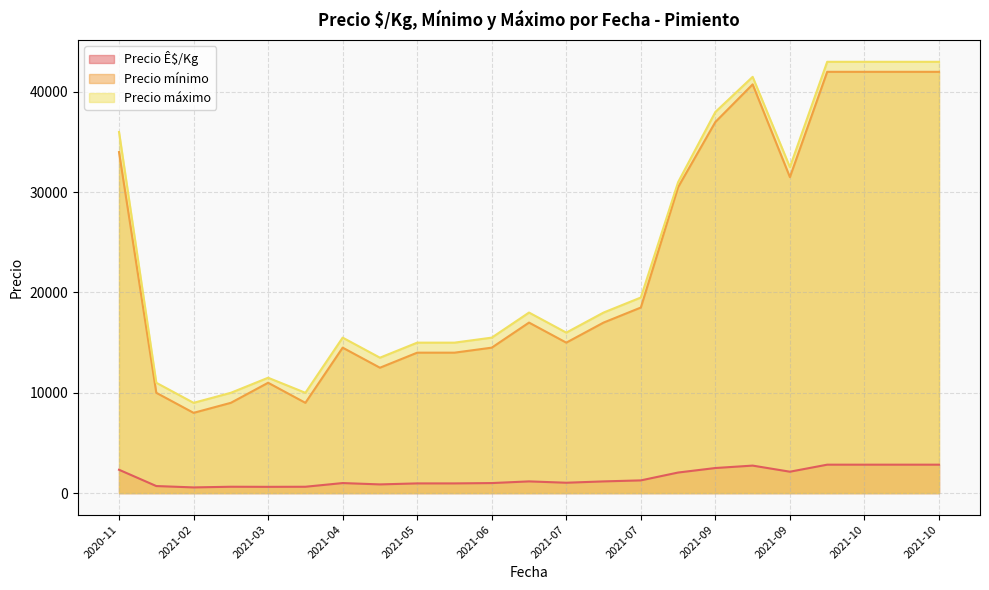

What is the minimum value for Precio máximo?

9000.0